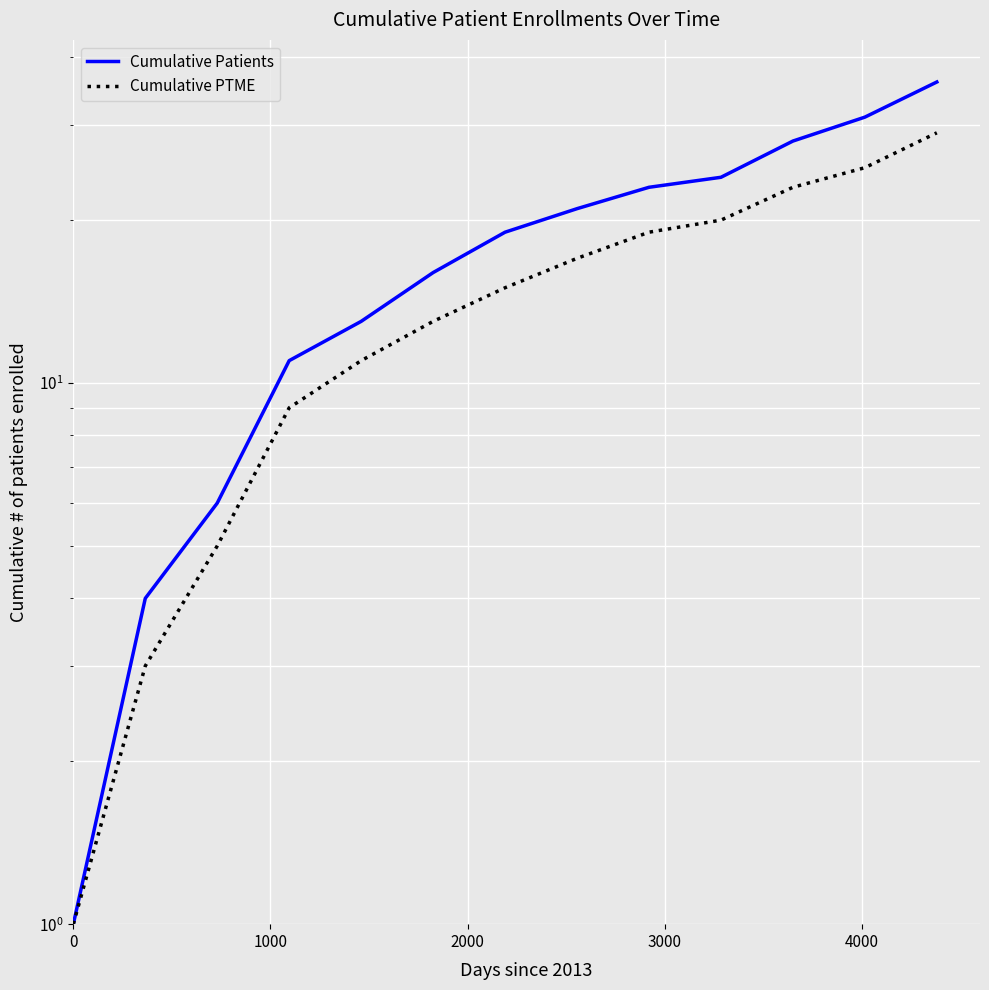

Which series has the largest total across all categories?

Cumulative Patients